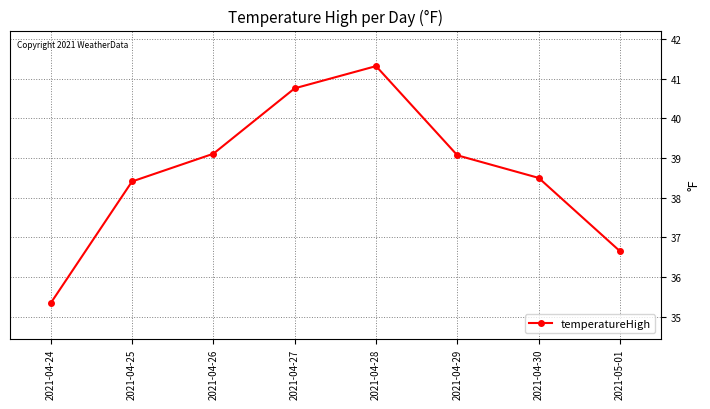

Is this an area chart (filled region under the line)?

No